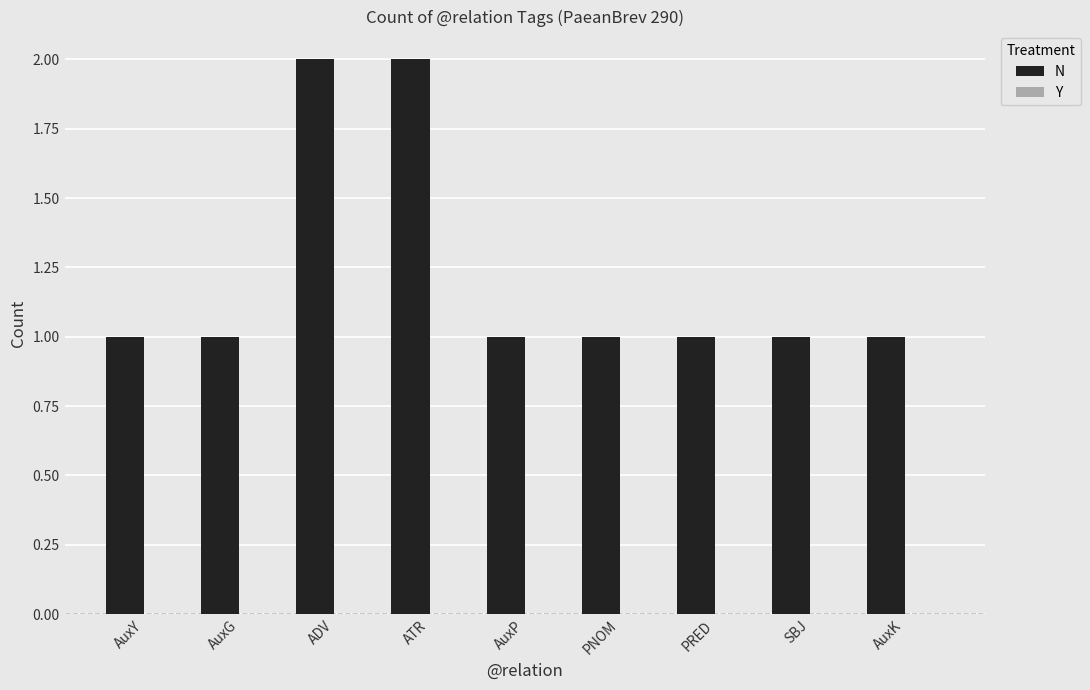

What is the label of the 2nd bar from the right?

SBJ